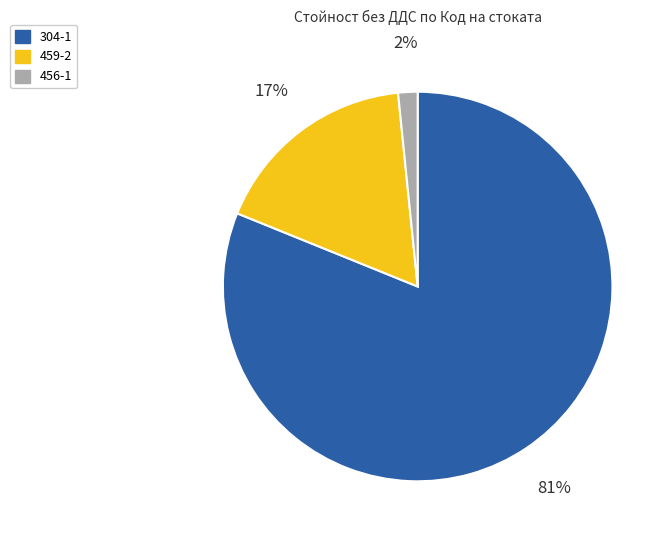

Count the number of slices in the pie.

3